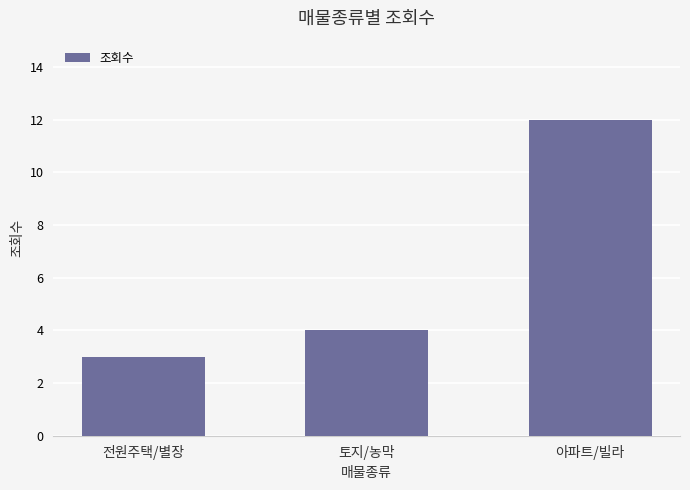

At which label is the value closest to 7?

토지/농막